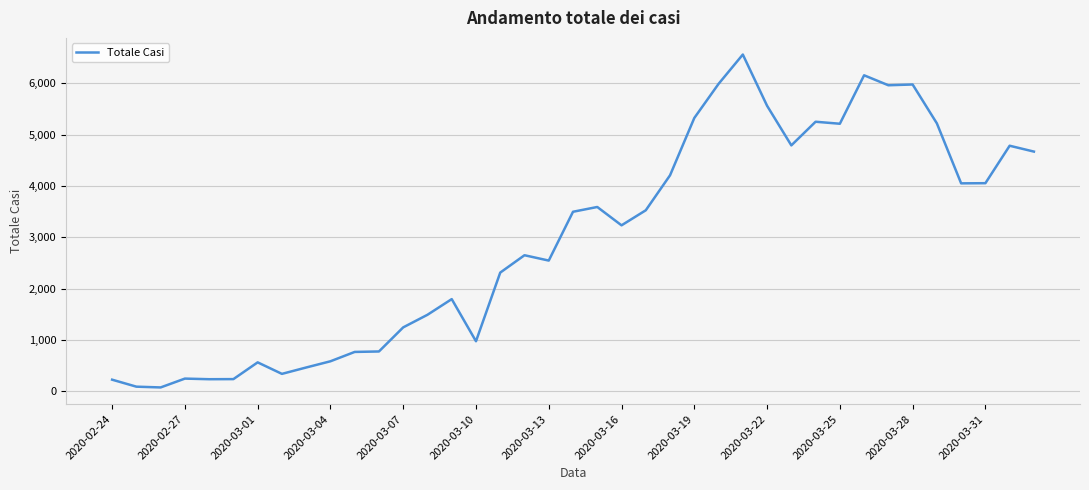

What is the greatest value displayed?

6557